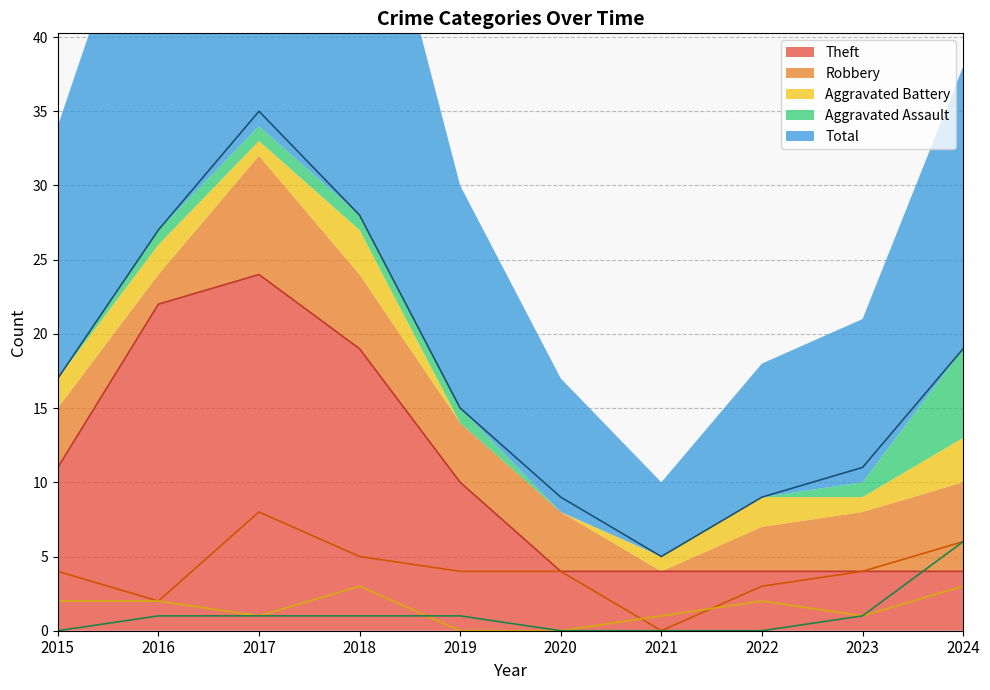

What are all the series names shown in the legend?

Theft, Robbery, Aggravated Battery, Aggravated Assault, Total